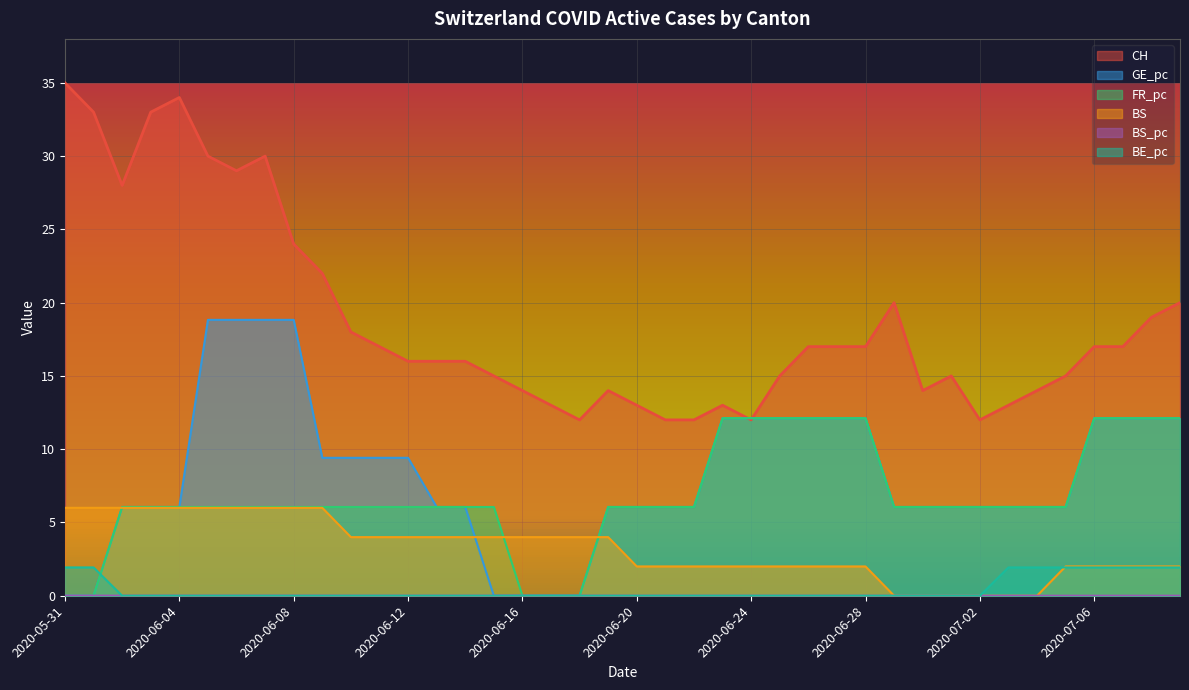

Which category has the lowest value across all series?

2020-05-31